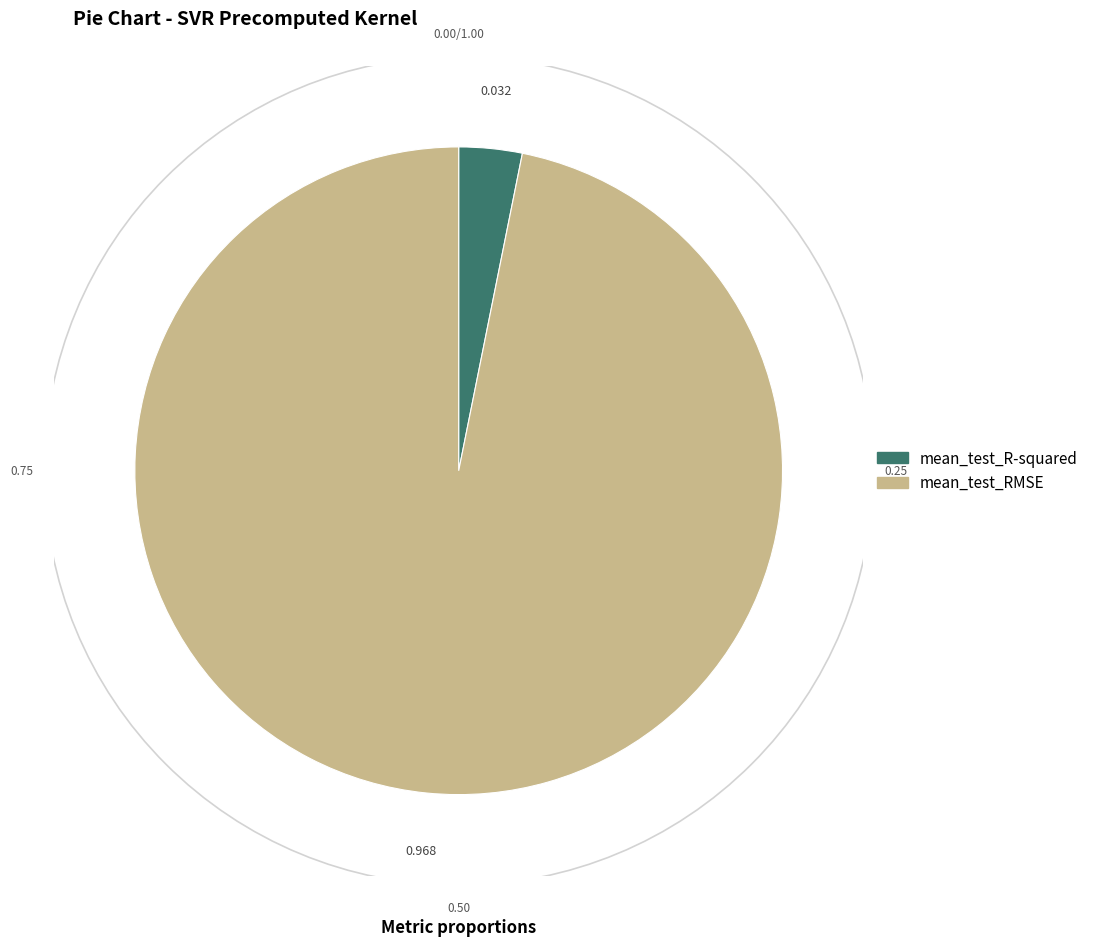

Combined, do mean_test_RMSE and mean_test_R-squared account for over 50%?

Yes